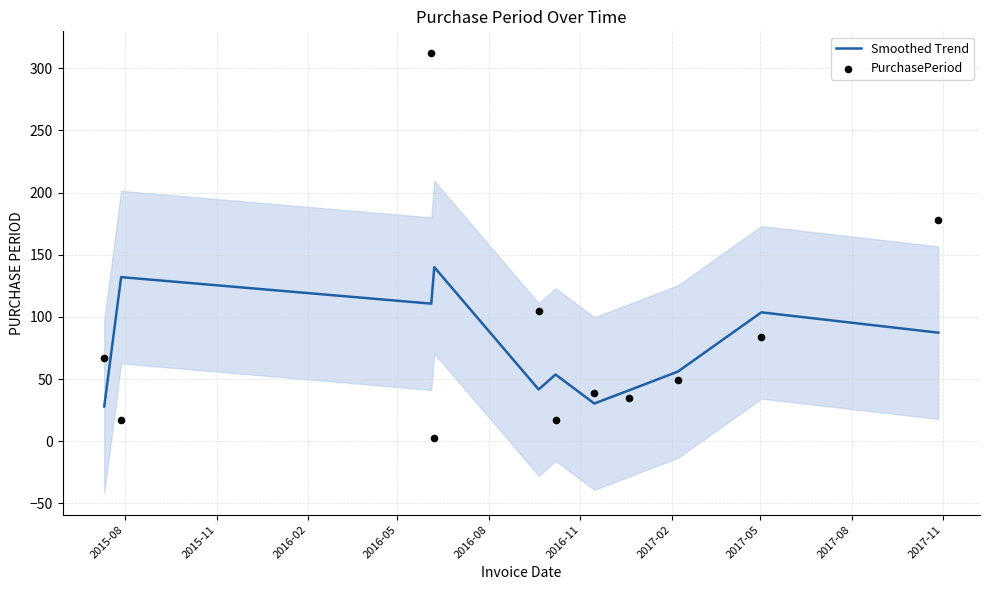

What is the minimum value for Smoothed Trend?

28.0